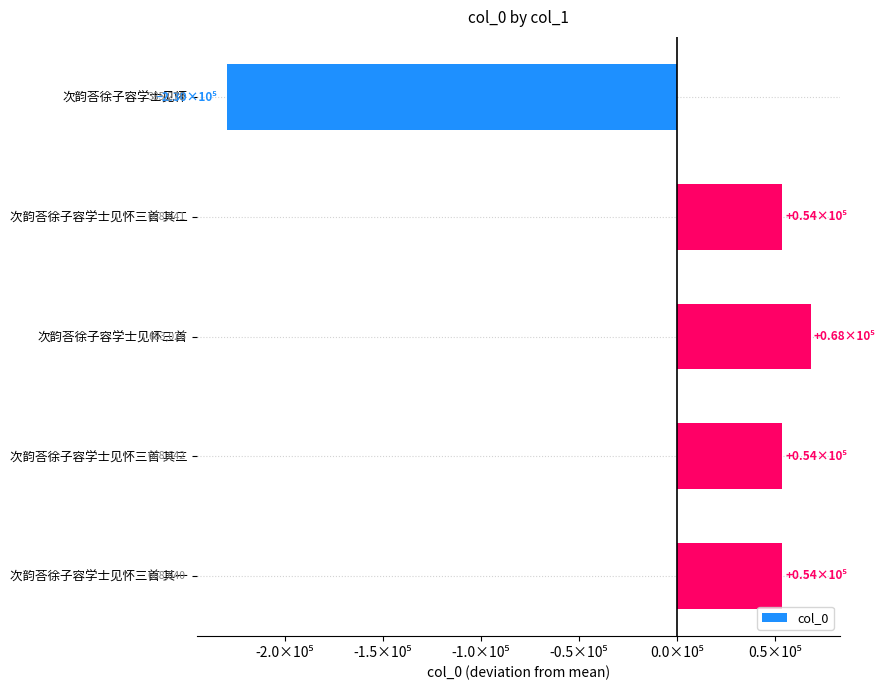

What is the difference between the maximum and minimum values?

297748.0